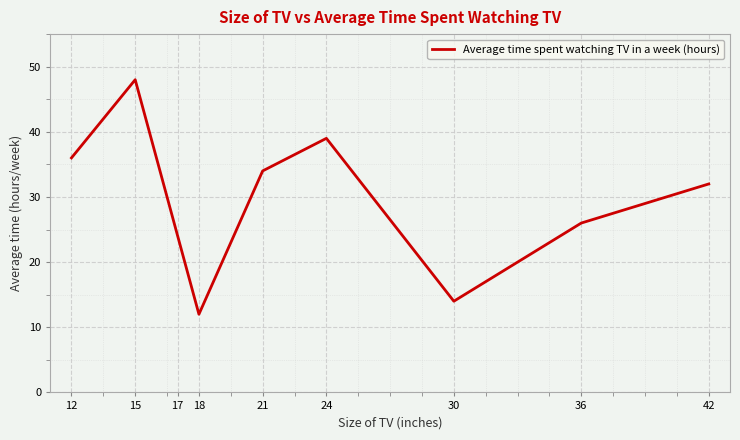

How many lines are shown in the chart?

1